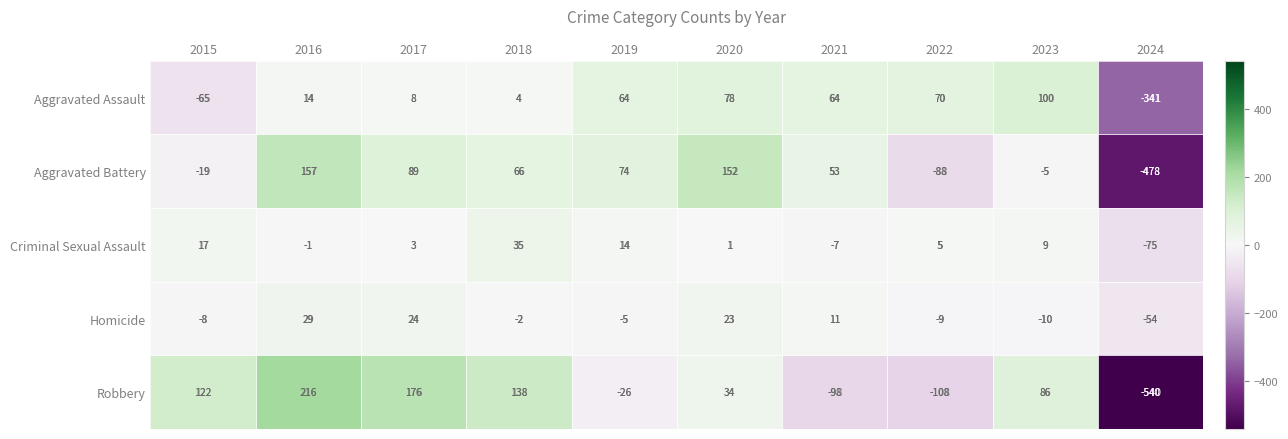

How many values in Criminal Sexual Assault are above zero?

7